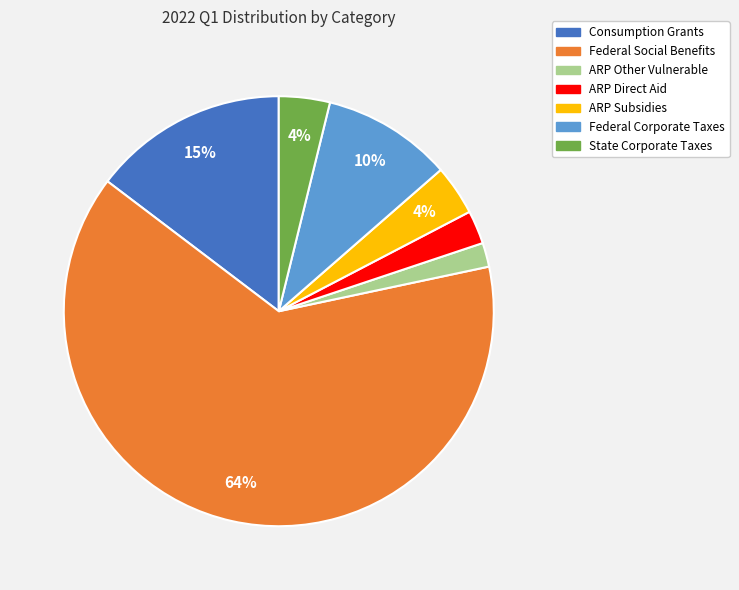

Is there a majority slice in this chart?

Yes